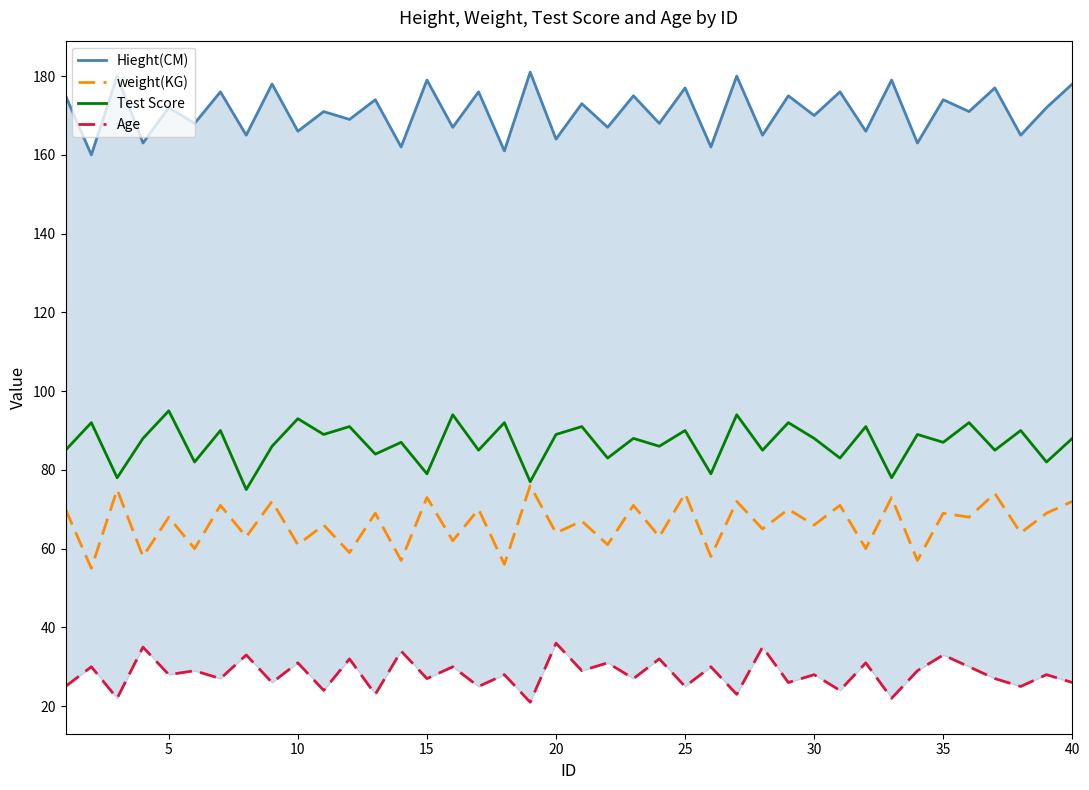

What is the maximum value for weight(KG)?

76